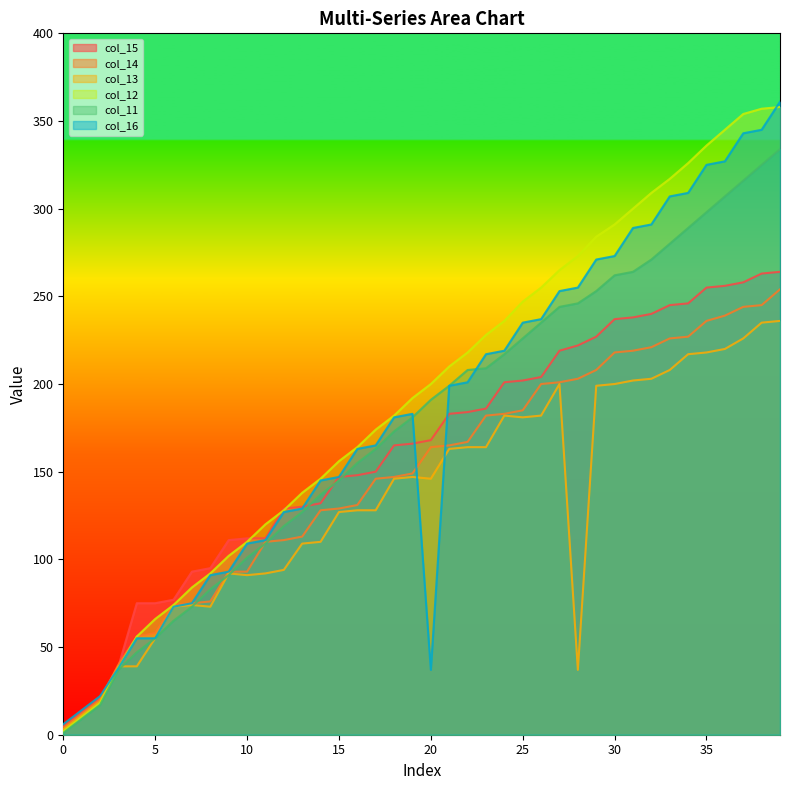

True or false: col_11 and col_12 intersect in this chart.

False